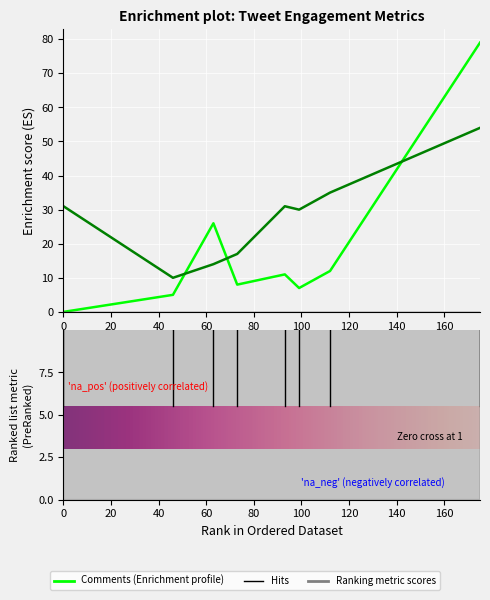

How many lines are shown in the chart?

3